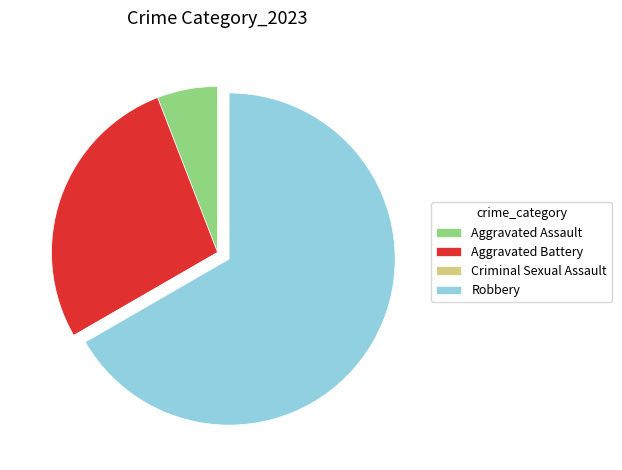

Which category has the biggest portion of the pie?

Robbery